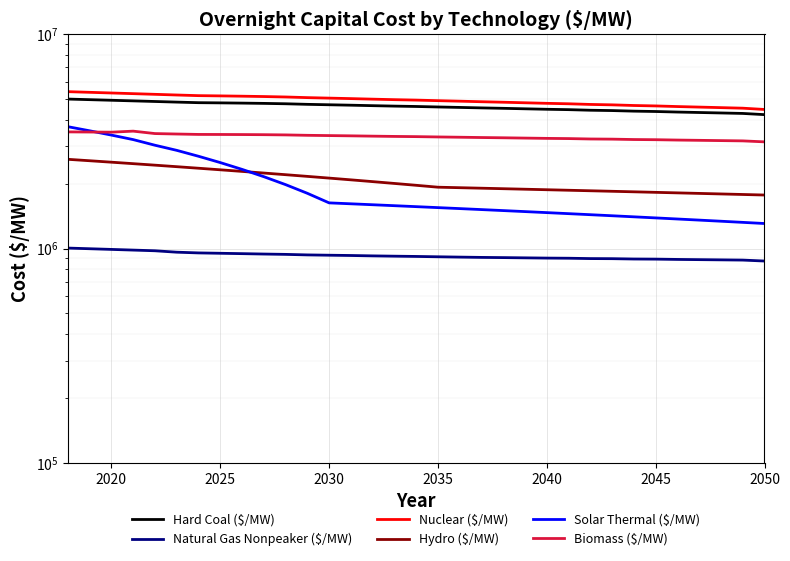

True or false: Biomass ($/MW) and Natural Gas Nonpeaker ($/MW) intersect in this chart.

False